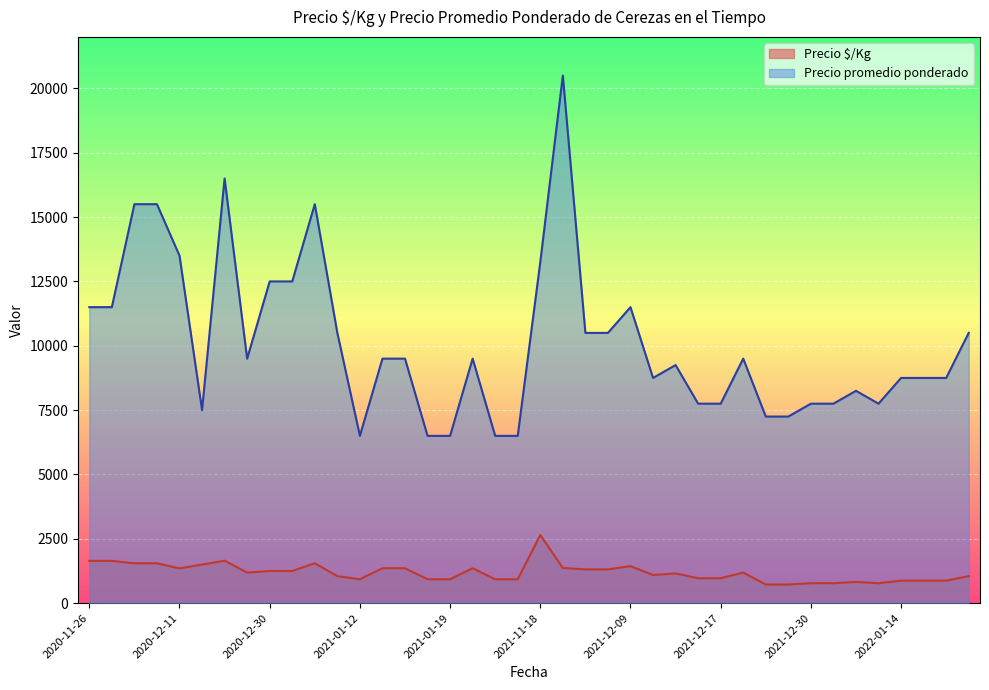

Which has a higher value, 2021-01-15 or 2022-01-14?

2021-01-15